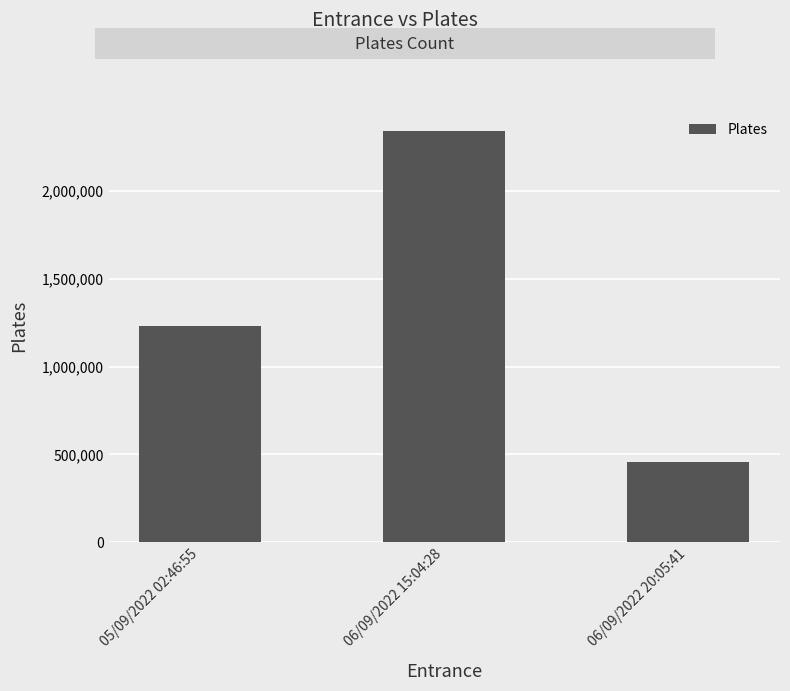

How many bars are there in total?

3